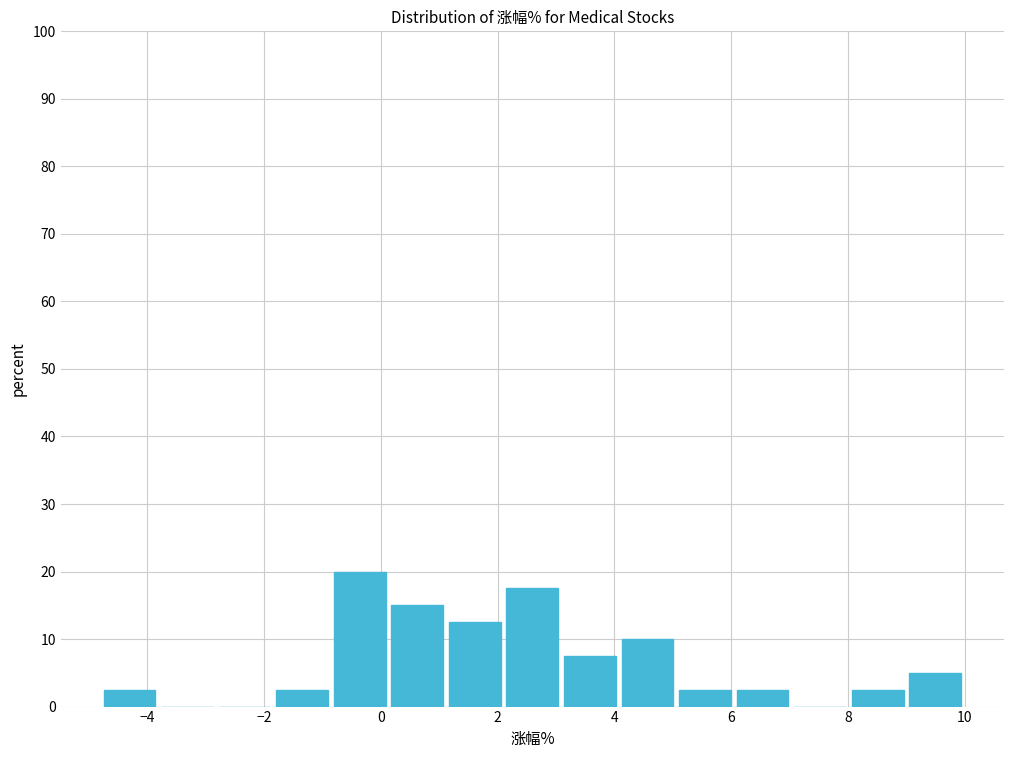

Reading left to right, transcribe this chart: for each bar, give the range it covers on the x-axis and its height. Neither the bar edges nor the heights are printed on the chart, so give them approximately, as read against the axes.

-4.8 to -3.8: 3
-3.8 to -2.8: 0
-2.8 to -1.8: 0
-1.8 to -0.8: 3
-0.8 to 0.2: 20
0.2 to 1.2: 15
1.2 to 2.2: 13
2.2 to 3.0: 18
3.0 to 4.0: 8
4.0 to 5.0: 10
5.0 to 6.0: 3
6.0 to 7.0: 3
7.0 to 8.0: 0
8.0 to 9.0: 3
9.0 to 10.0: 5